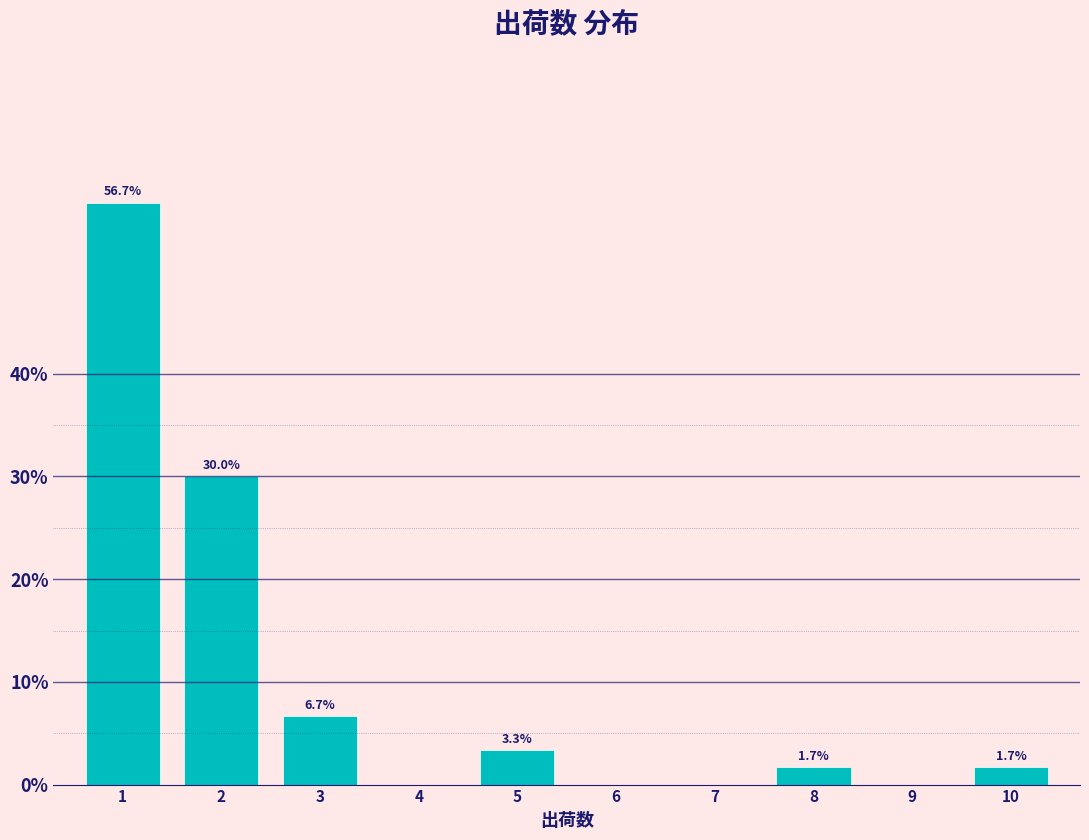

Reading left to right, transcribe all the data shown in this chart.

1=56.7	2=30.0	3=6.7	4=0.0	5=3.3	6=0.0	7=0.0	8=1.7	9=0.0	10=1.7